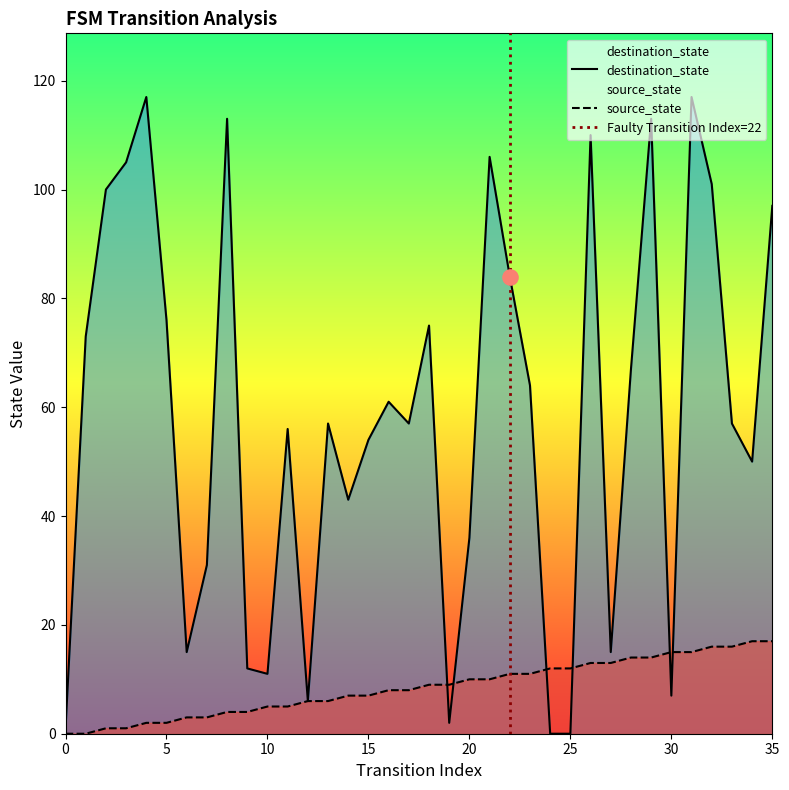

Is the value of destination_state at 28 greater than the value of source_state at 19?

Yes